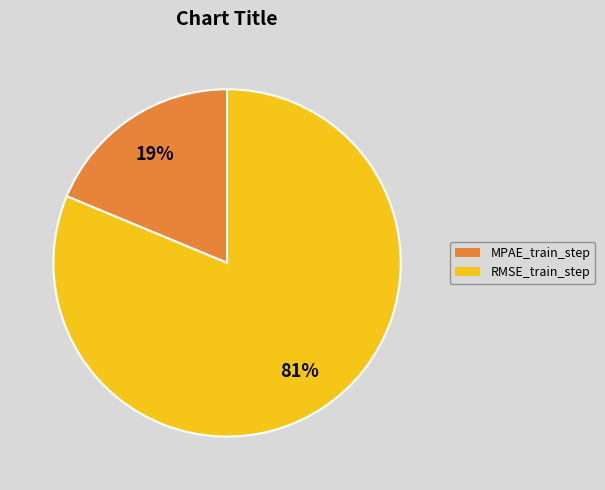

Which slice is the largest?

RMSE_train_step